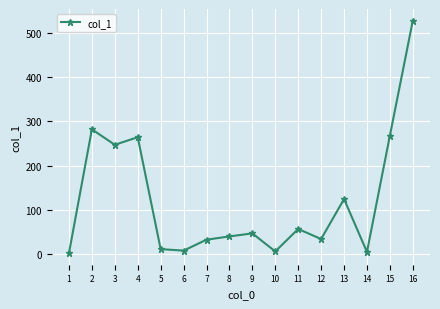

What is the value of the 1st point from the left?

2.0